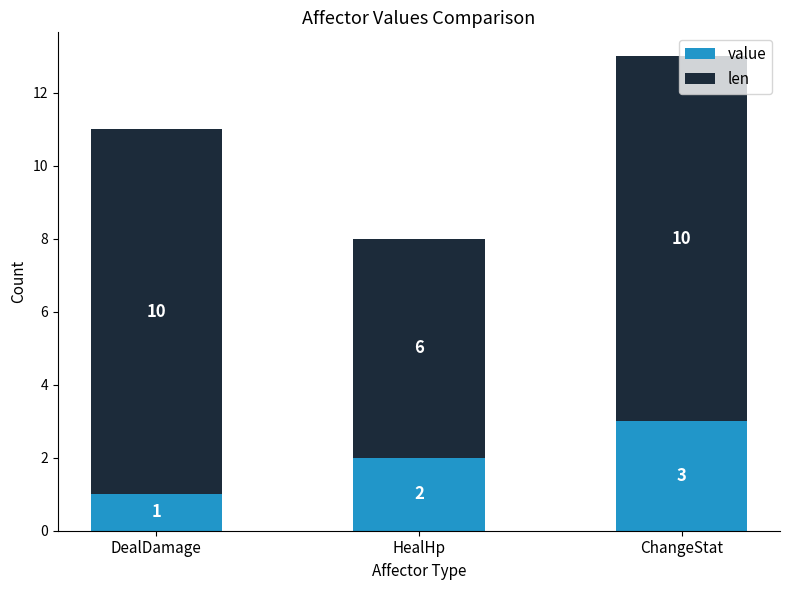

What is the sum of all value values?

6